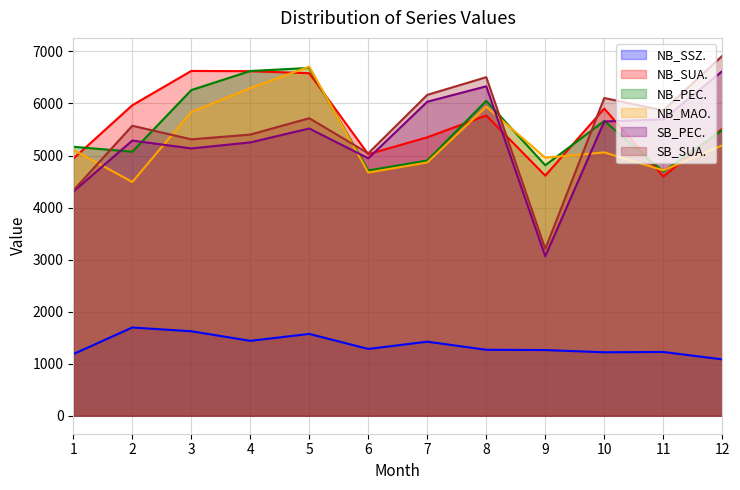

What is the difference between the SB_SUA. values at 11 and 2?

293.0